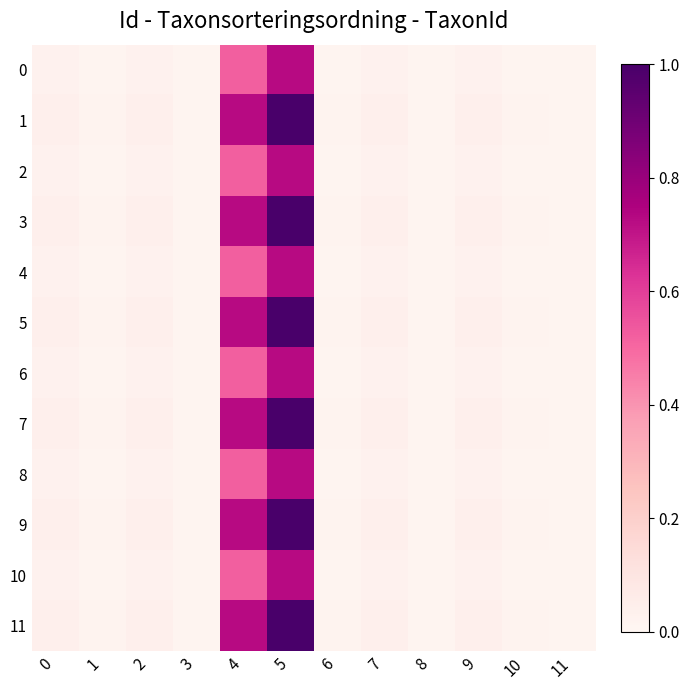

Between 6 and 9, which series saw the biggest shift?

1